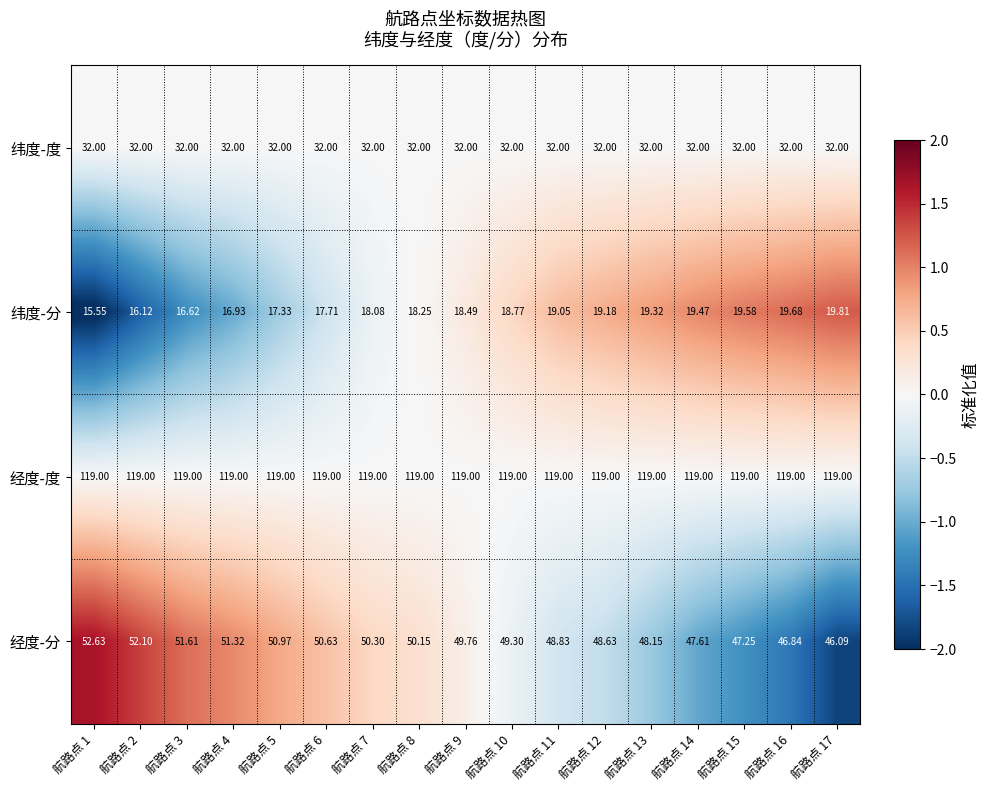

Which series has the largest range (max minus min)?

经度-分